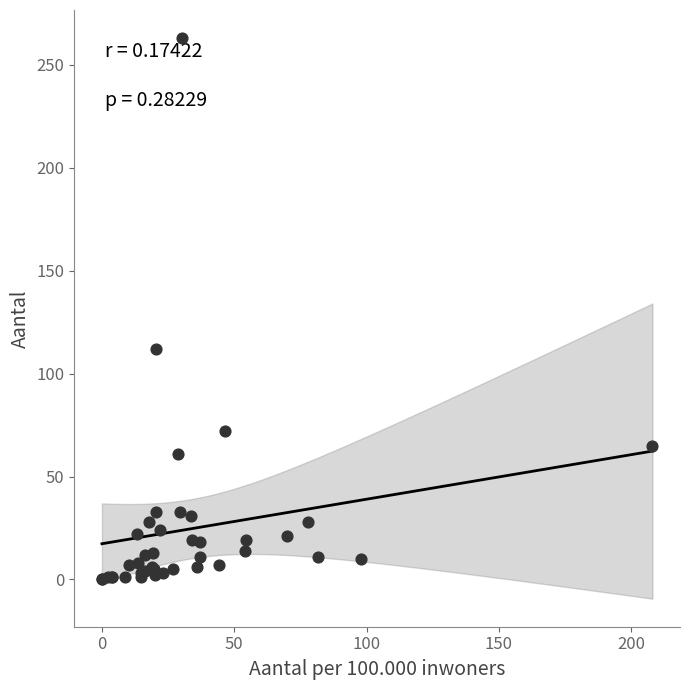

What Y value in the scatter plot is closest to 131?

112